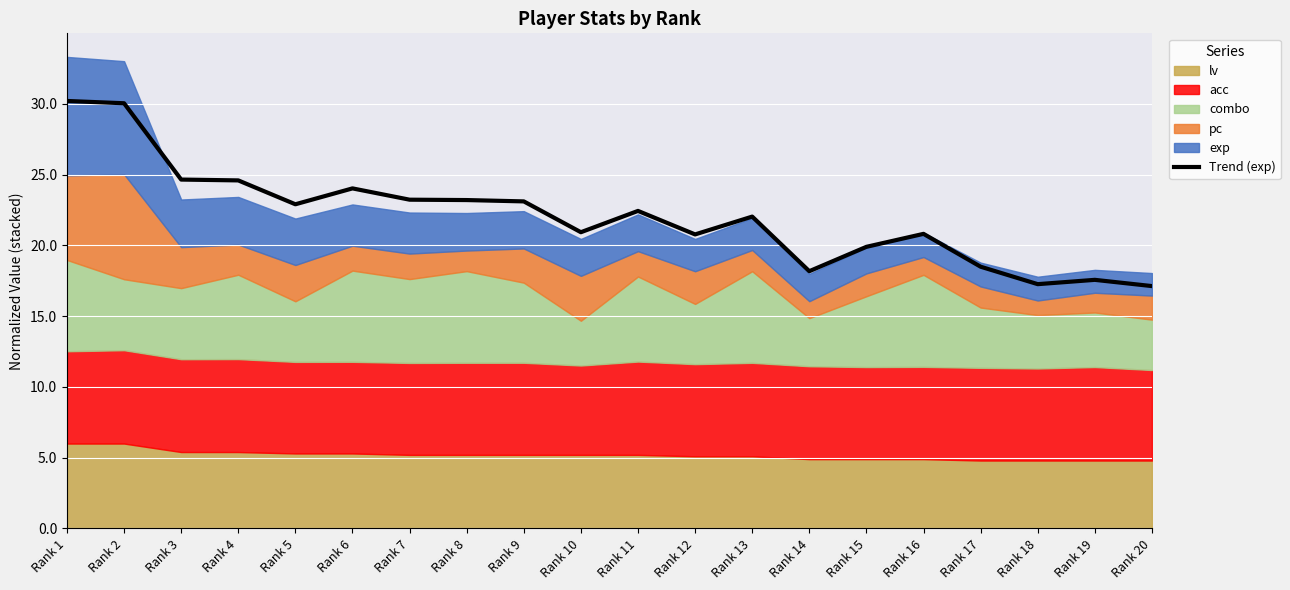

Reading left to right, list all the values displayed in this chart.

Rank 1=30.2	Rank 2=30.0	Rank 3=24.7	Rank 4=24.6	Rank 5=22.9	Rank 6=24.0	Rank 7=23.2	Rank 8=23.2	Rank 9=23.1	Rank 10=20.9	Rank 11=22.4	Rank 12=20.8	Rank 13=22.0	Rank 14=18.2	Rank 15=19.9	Rank 16=20.8	Rank 17=18.5	Rank 18=17.3	Rank 19=17.6	Rank 20=17.1